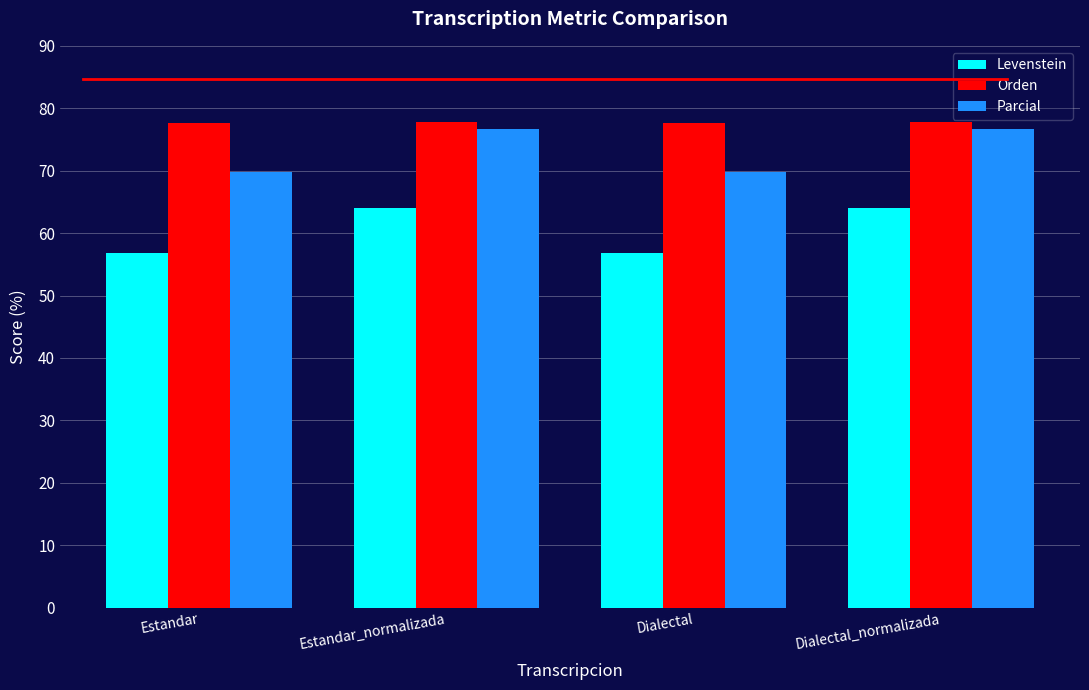

What is the label of the 1st bar from the right?

Dialectal_normalizada